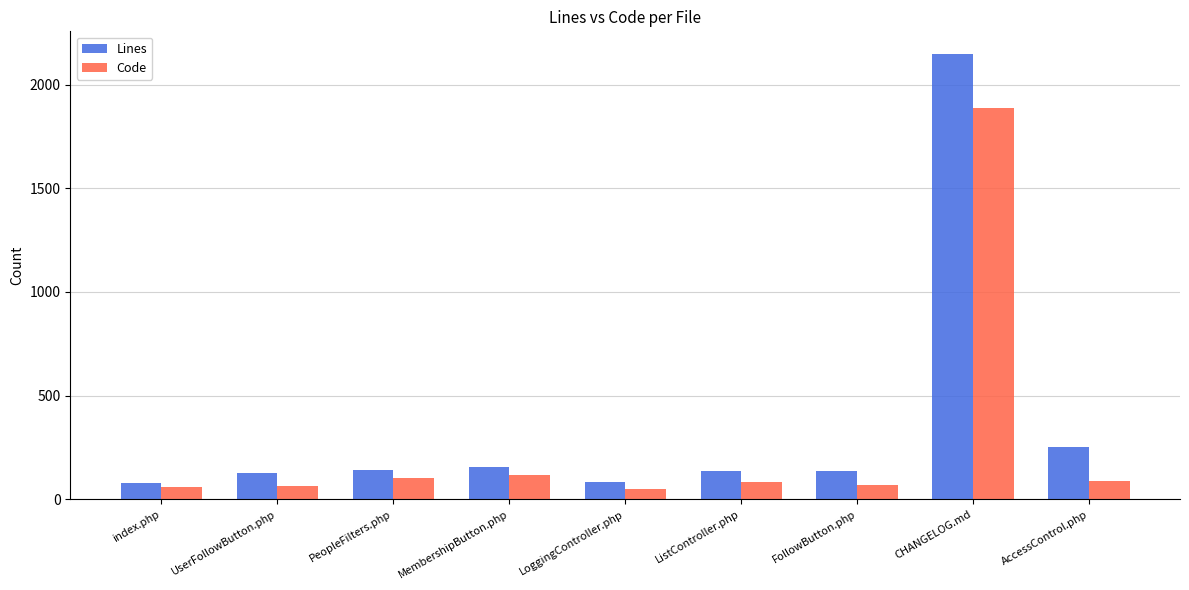

What is the total value across all series at PeopleFilters.php?

247